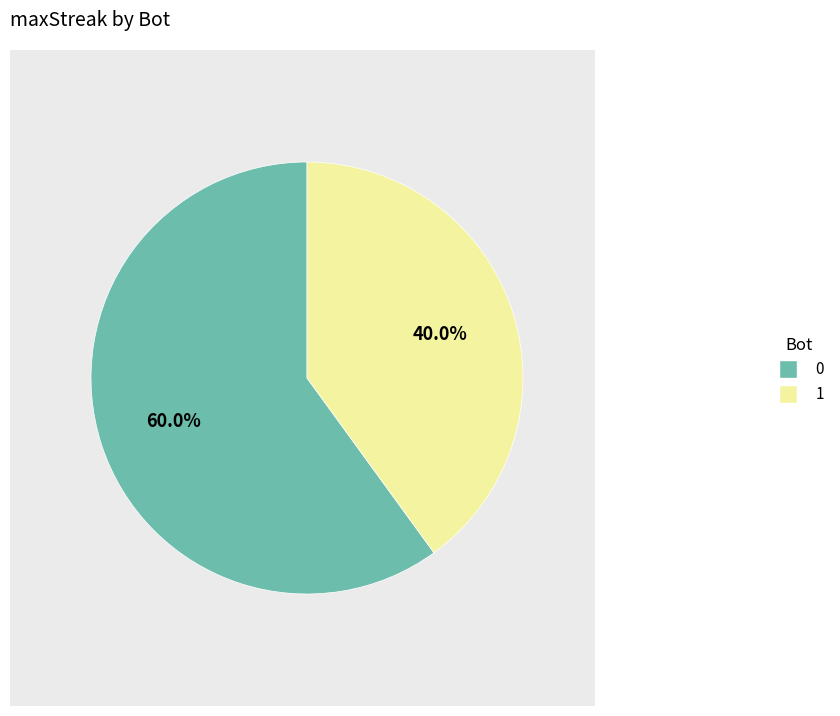

Count the number of slices in the pie.

2